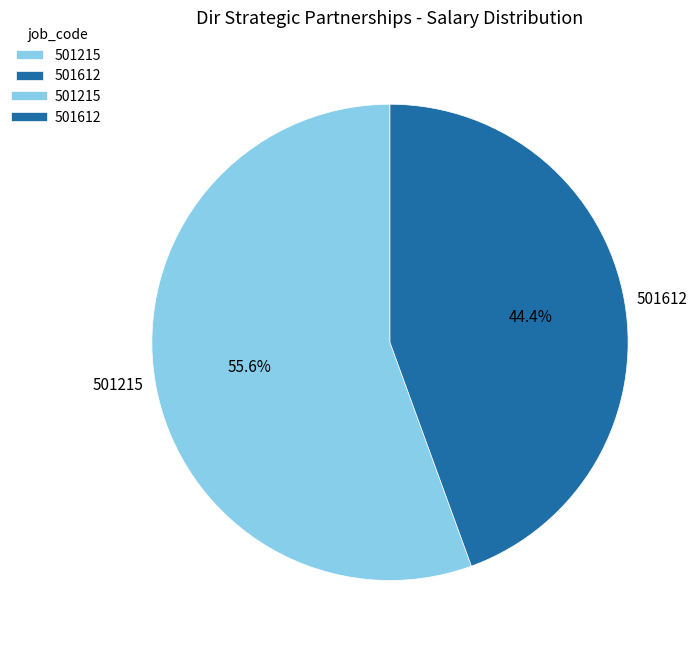

What is the smallest slice in the pie chart?

501612